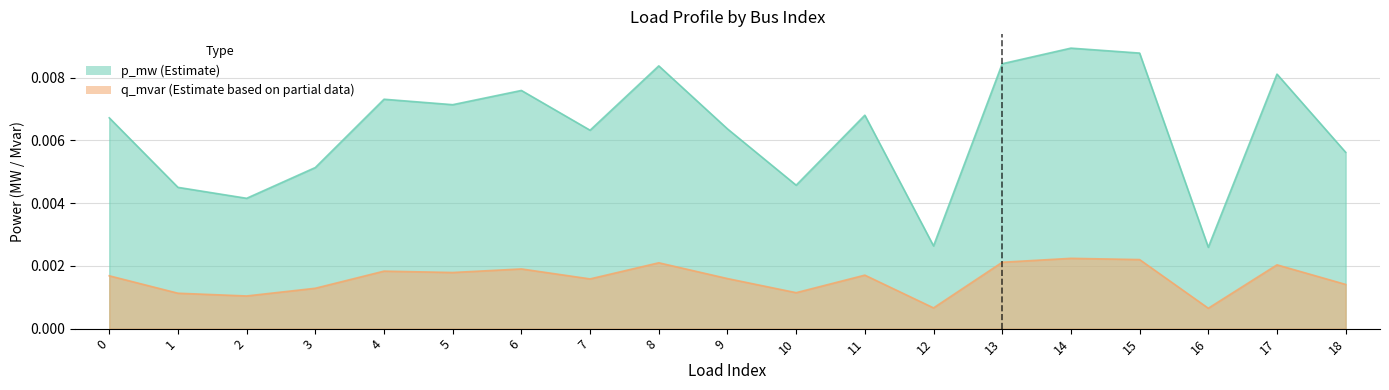

Which category has the highest value in the p_mw series?

14